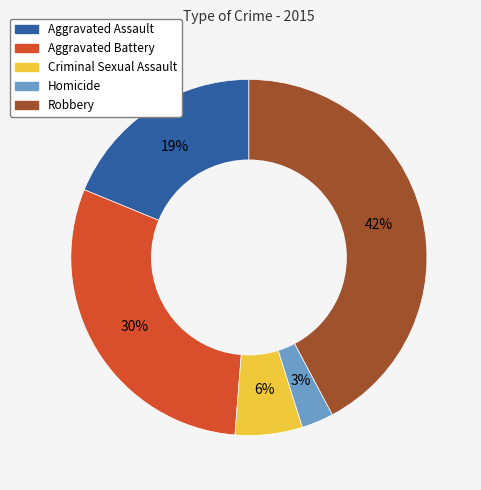

The Robbery slice represents 42% of the pie. True or false?

True